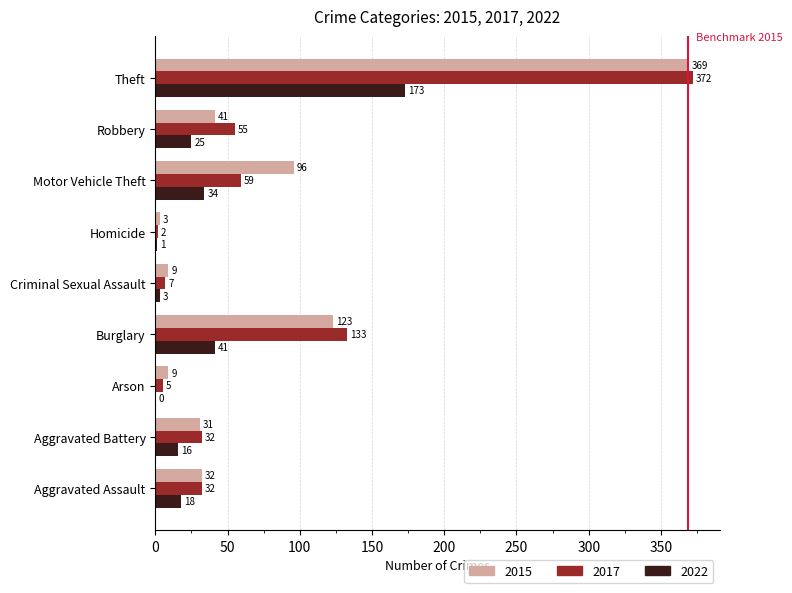

Is the value of 2015 at Motor Vehicle Theft greater than the value of 2017 at Robbery?

Yes